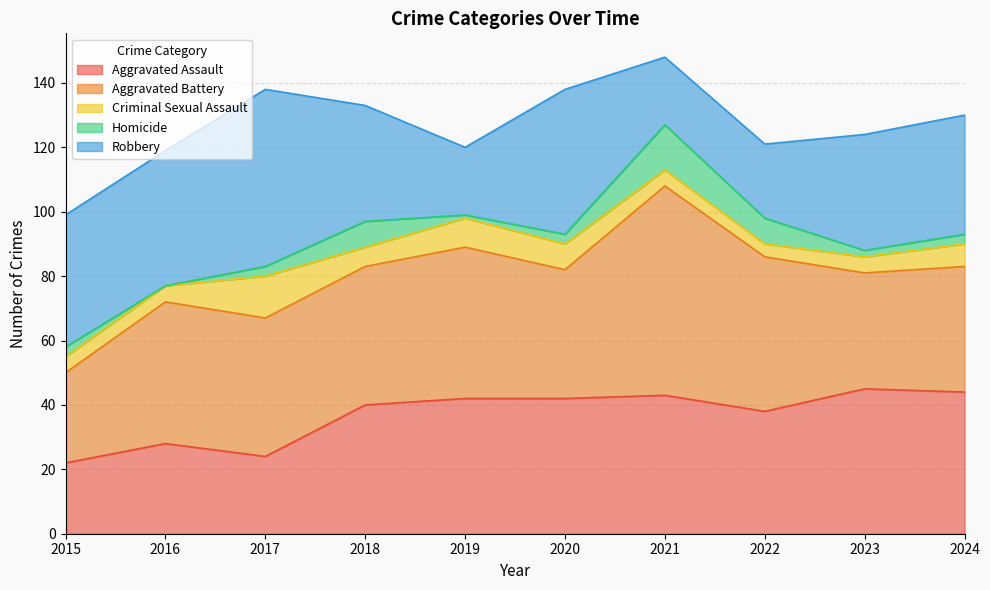

Reading left to right, what are all the values shown in this chart?

Aggravated Assault: 22	28	24	40	42	42	43	38	45	44
Aggravated Battery: 28	44	43	43	47	40	65	48	36	39
Criminal Sexual Assault: 5	5	13	6	9	8	5	4	5	7
Homicide: 3	0	3	8	1	3	14	8	2	3
Robbery: 41	42	55	36	21	45	21	23	36	37